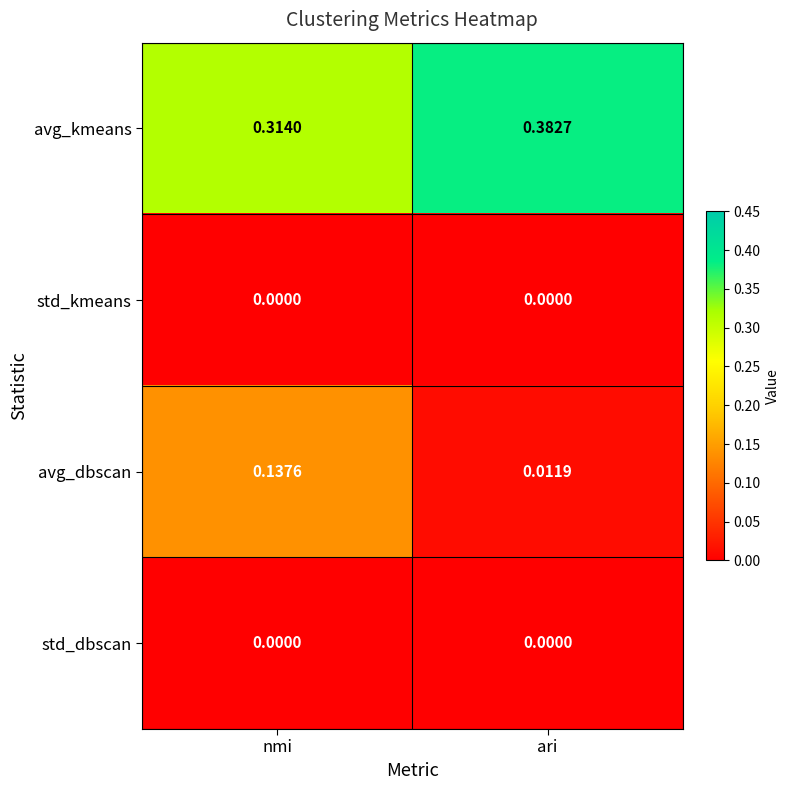

Rank the categories by avg_dbscan value from highest to lowest.

nmi, ari